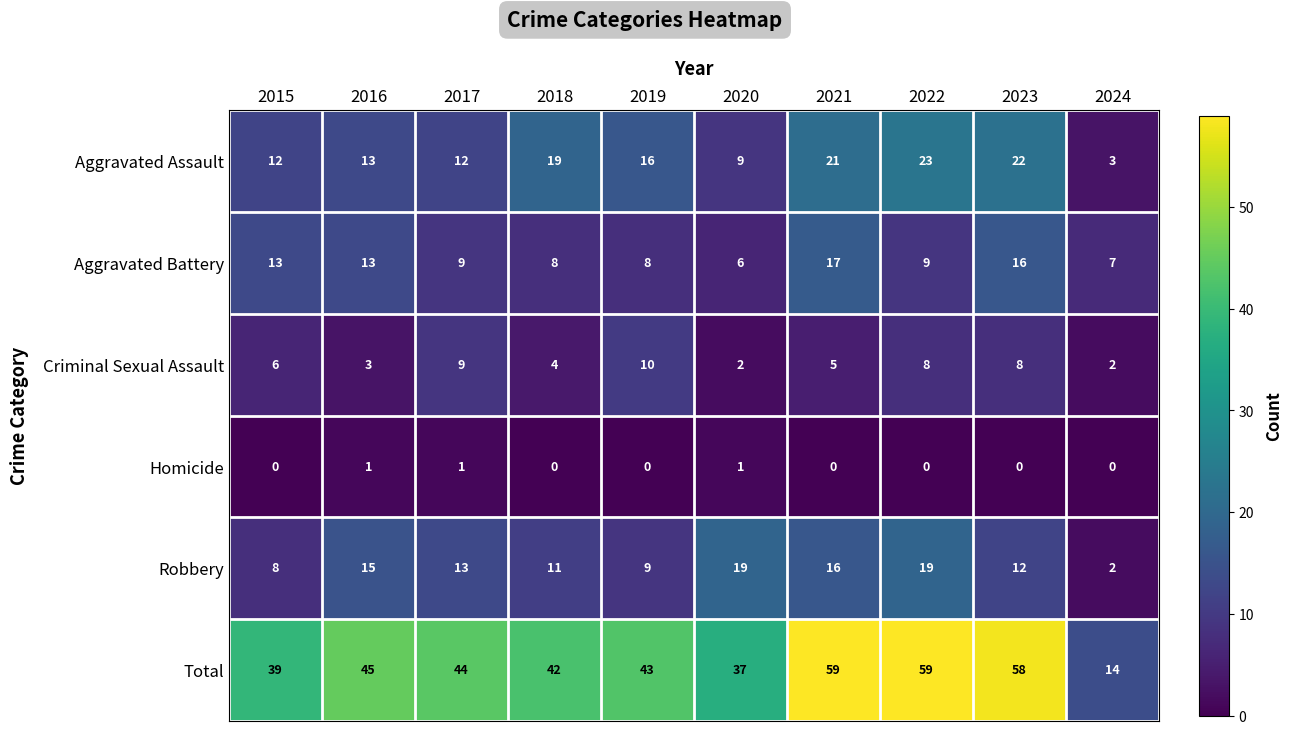

What is the sum of all Criminal Sexual Assault values?

57